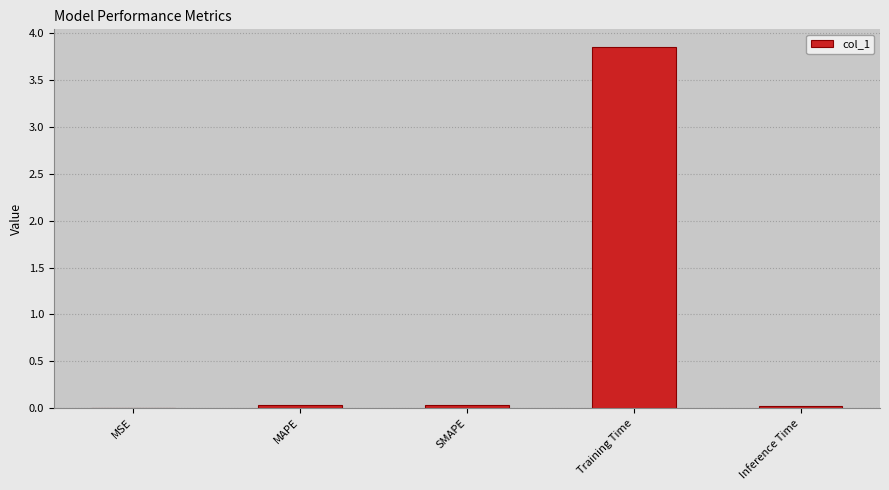

Is it true that the value at MSE is 0.0?

True